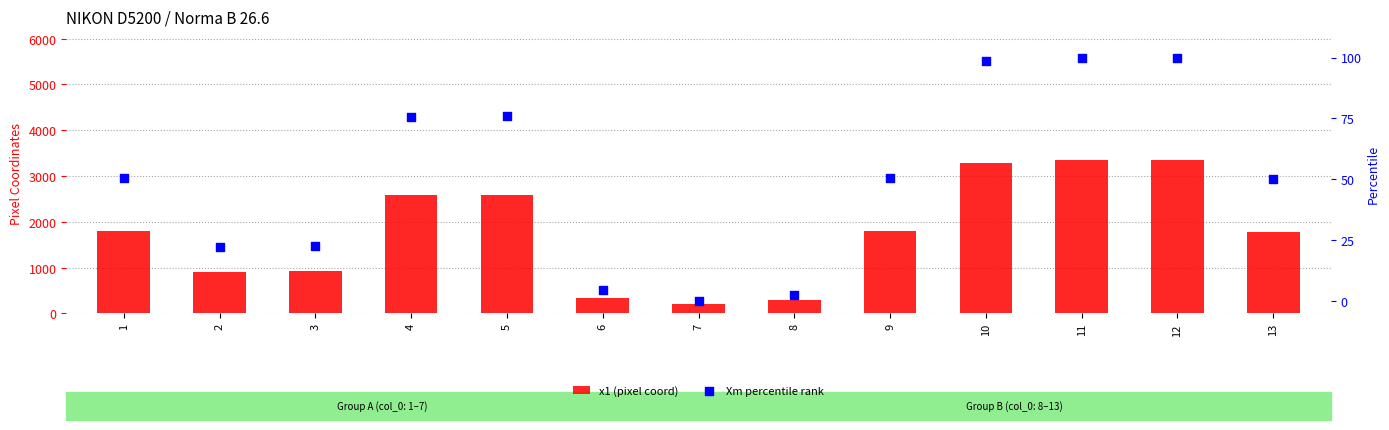

Which series has the largest Y range (max minus min)?

x1 (pixel coord)